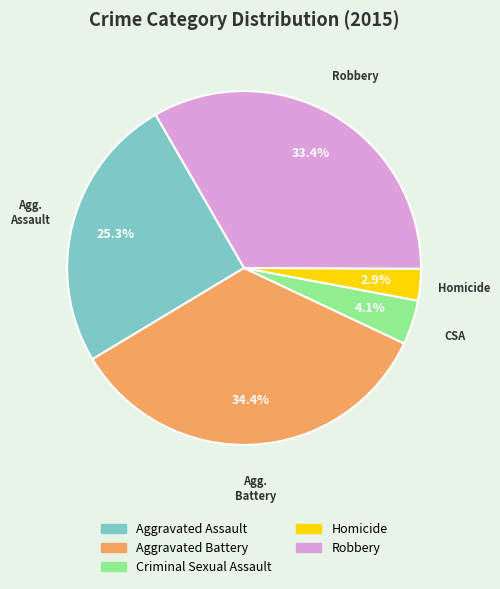

Does Robbery represent more than half of the total?

No